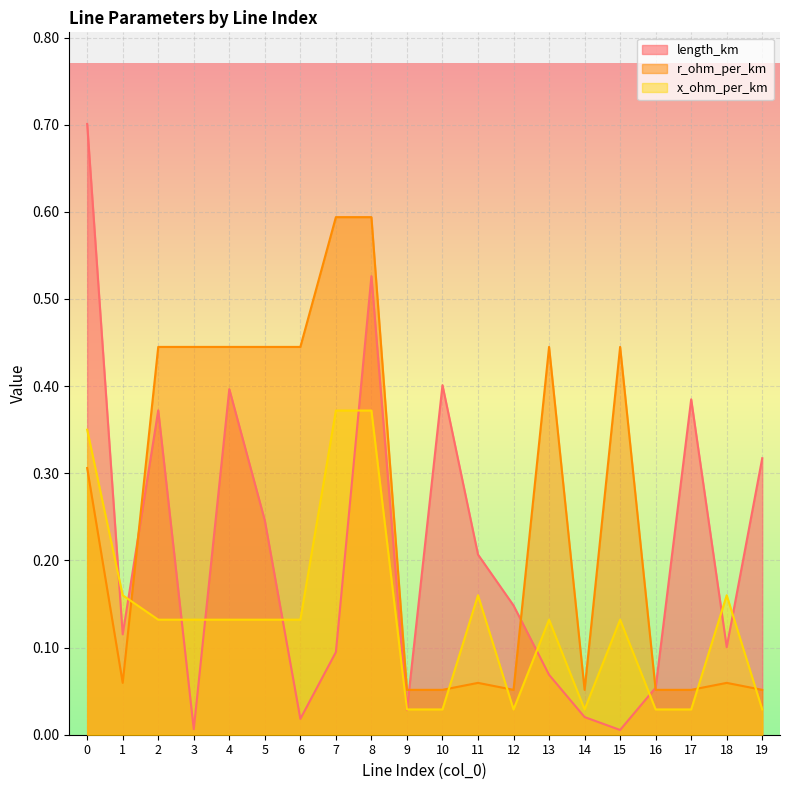

What is the approximate value of x_ohm_per_km at 11?

0.2